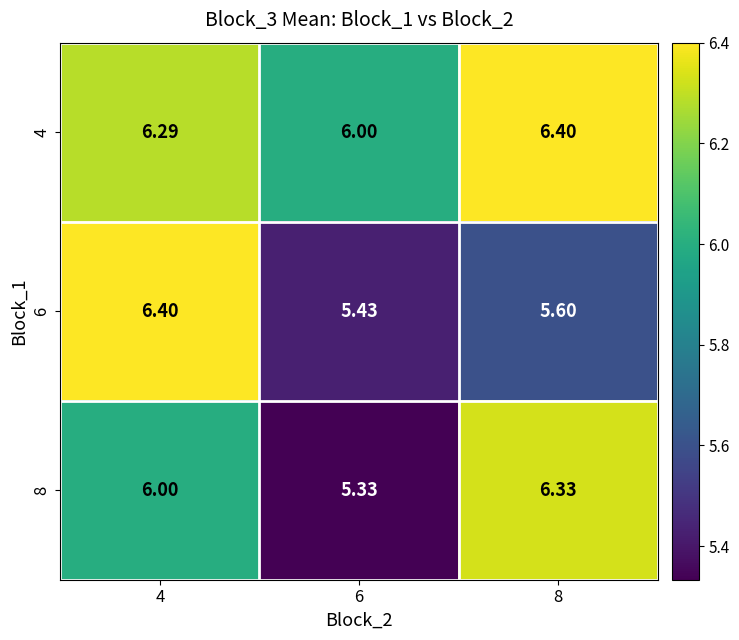

Is the value of 4 at 8 greater than the value of 8 at 4?

Yes